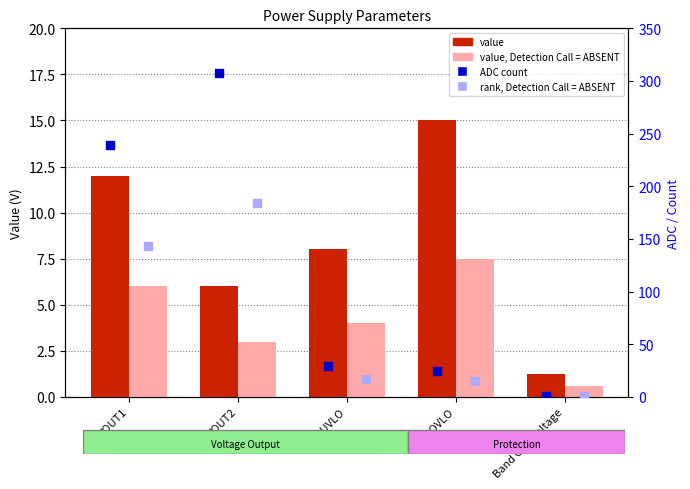

Which series contains the highest Y value?

ADC count